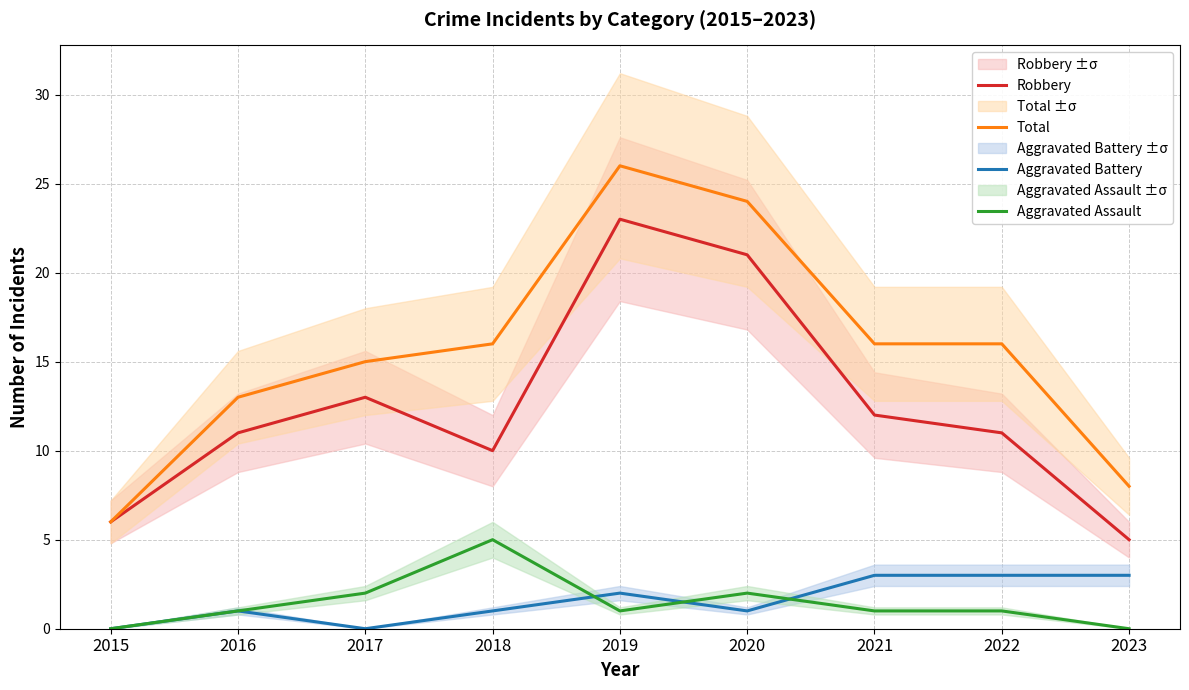

What is the value of the Robbery point at the 6th from the left?

21